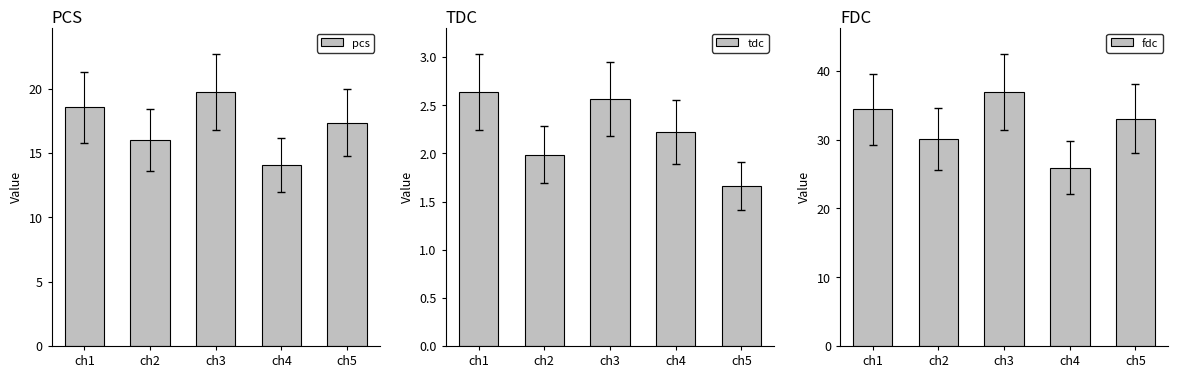

How many bars are there in total?

15